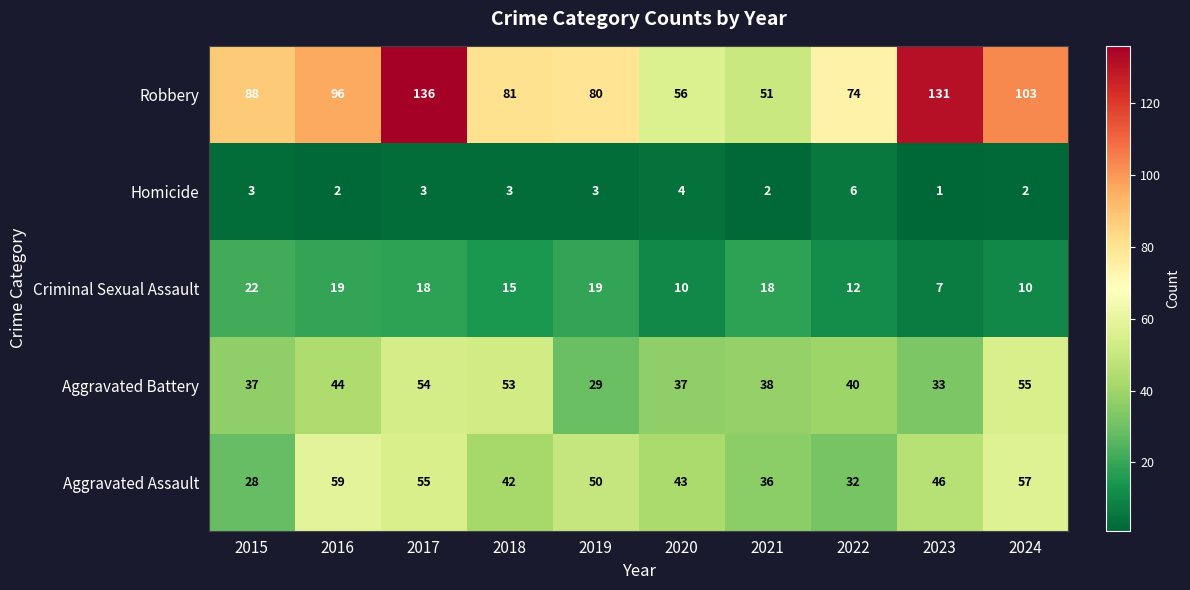

True or false: Criminal Sexual Assault has a value of 32 at 2015.

False